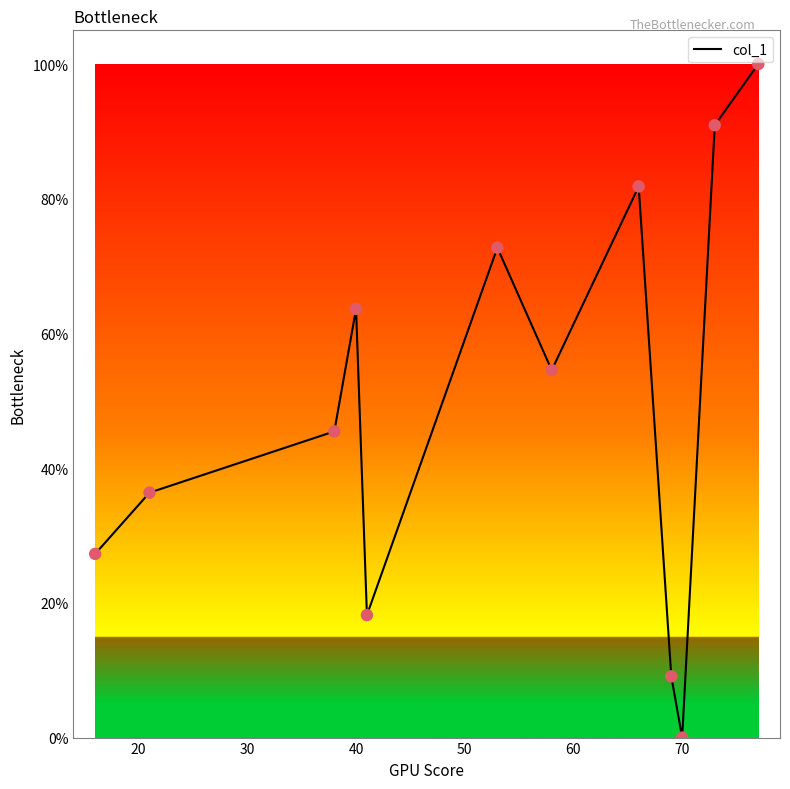

What is the difference between the maximum and minimum values?

100.0